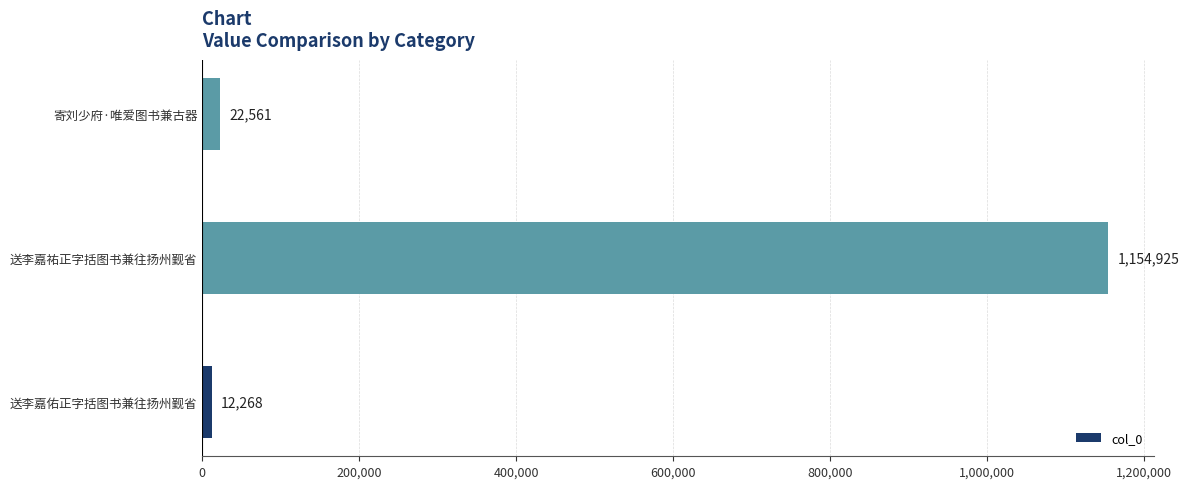

What is the change in value from 送李嘉祐正字括图书兼往扬州觐省 to 寄刘少府·唯爱图书兼古器?

-1132364